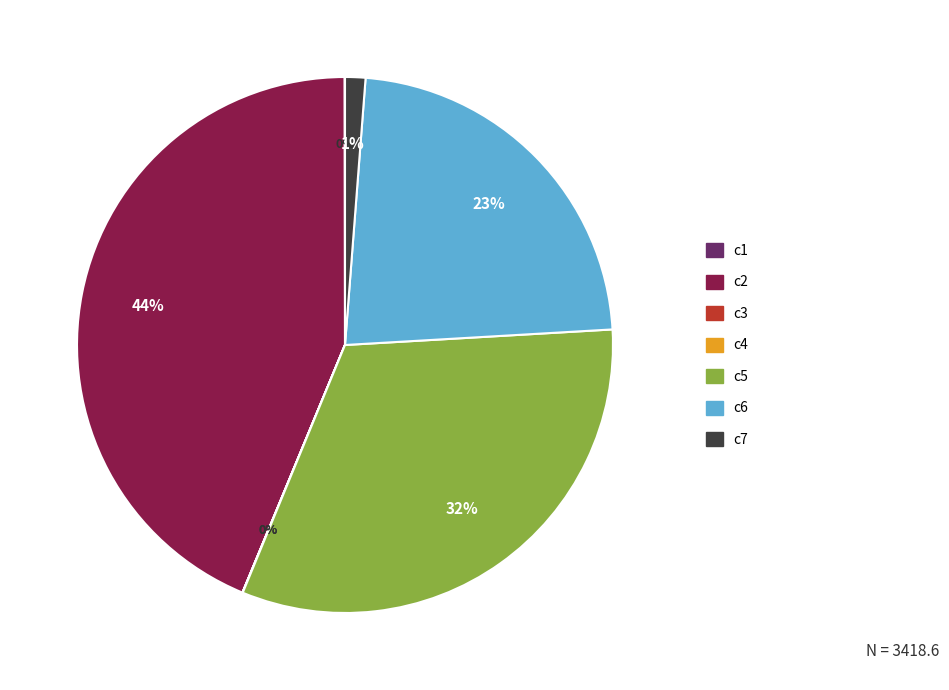

Do c5 and c2 together represent more than half of the pie?

Yes